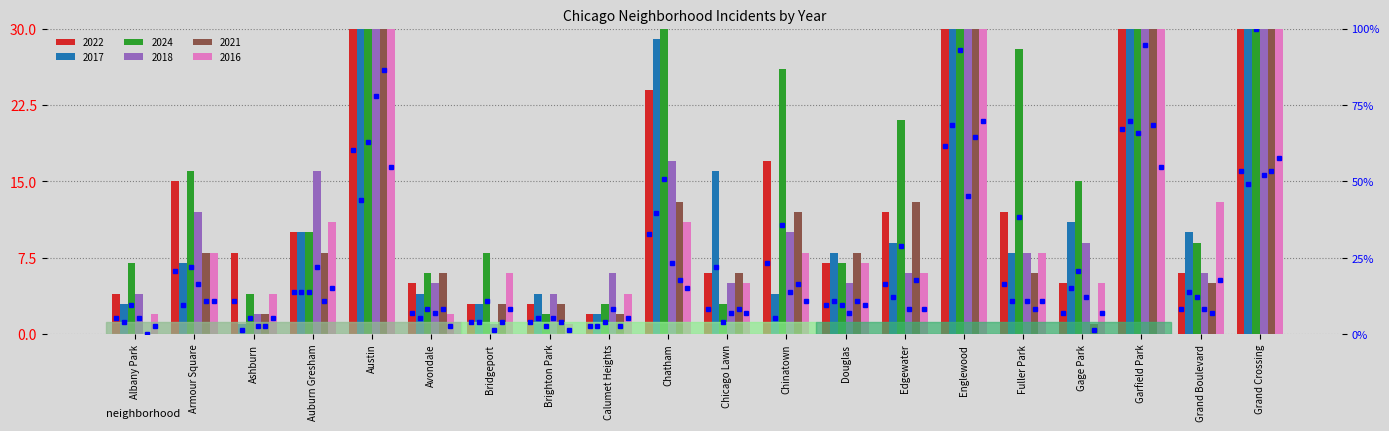

Reading right to left, extract all data points from this chart.

2022_pct: 53.4	8.2	67.1	6.8	16.4	61.6	16.4	9.6	23.3	8.2	32.9	2.7	4.1	4.1	6.8	60.3	13.7	11.0	20.5	5.5
2017_pct: 49.3	13.7	69.9	15.1	11.0	68.5	12.3	11.0	5.5	21.9	39.7	2.7	5.5	4.1	5.5	43.8	13.7	1.4	9.6	4.1
2024_pct: 100.0	12.3	65.8	20.5	38.4	93.2	28.8	9.6	35.6	4.1	50.7	4.1	2.7	11.0	8.2	63.0	13.7	5.5	21.9	9.6
2018_pct: 52.1	8.2	94.5	12.3	11.0	45.2	8.2	6.8	13.7	6.8	23.3	8.2	5.5	1.4	6.8	78.1	21.9	2.7	16.4	5.5
2021_pct: 53.4	6.8	68.5	1.4	8.2	64.4	17.8	11.0	16.4	8.2	17.8	2.7	4.1	4.1	8.2	86.3	11.0	2.7	11.0	0.0
2016_pct: 57.5	17.8	54.8	6.8	11.0	69.9	8.2	9.6	11.0	6.8	15.1	5.5	1.4	8.2	2.7	54.8	15.1	5.5	11.0	2.7